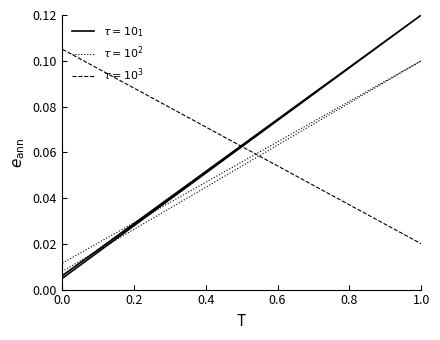

At which category does the chart reach its peak across all series?

1